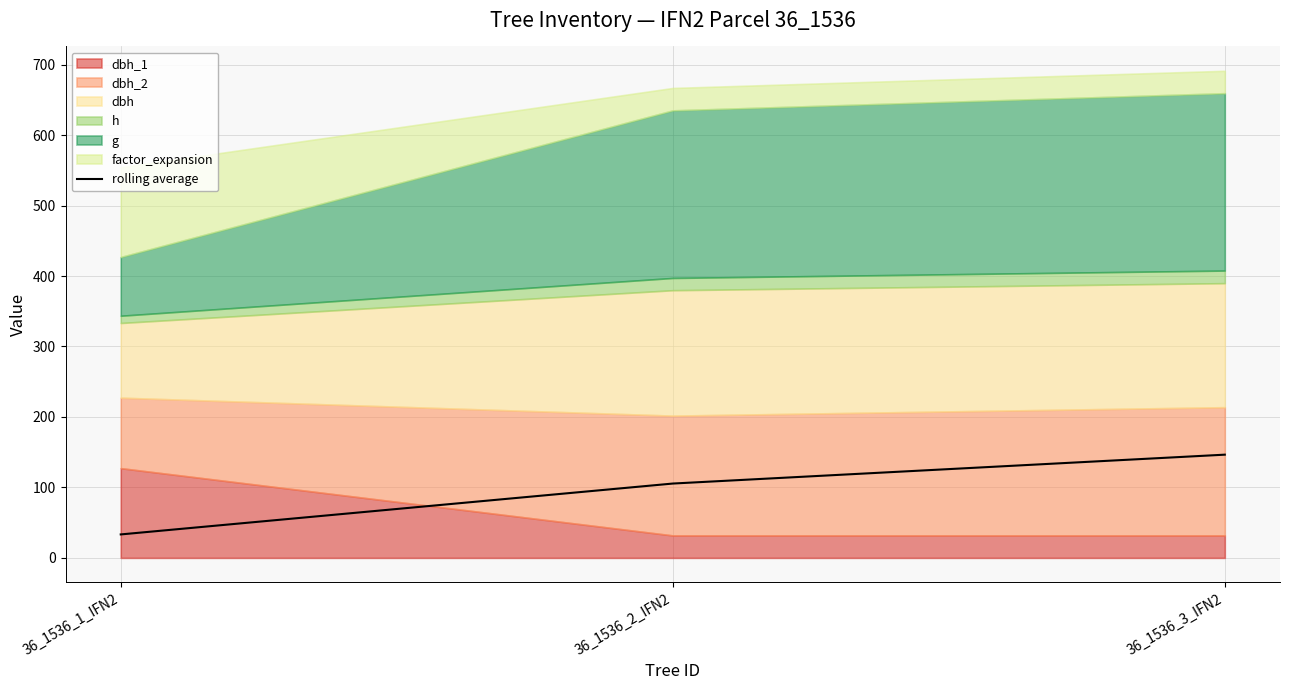

What is the difference between the values at 36_1536_1_IFN2 and 36_1536_2_IFN2?

72.2